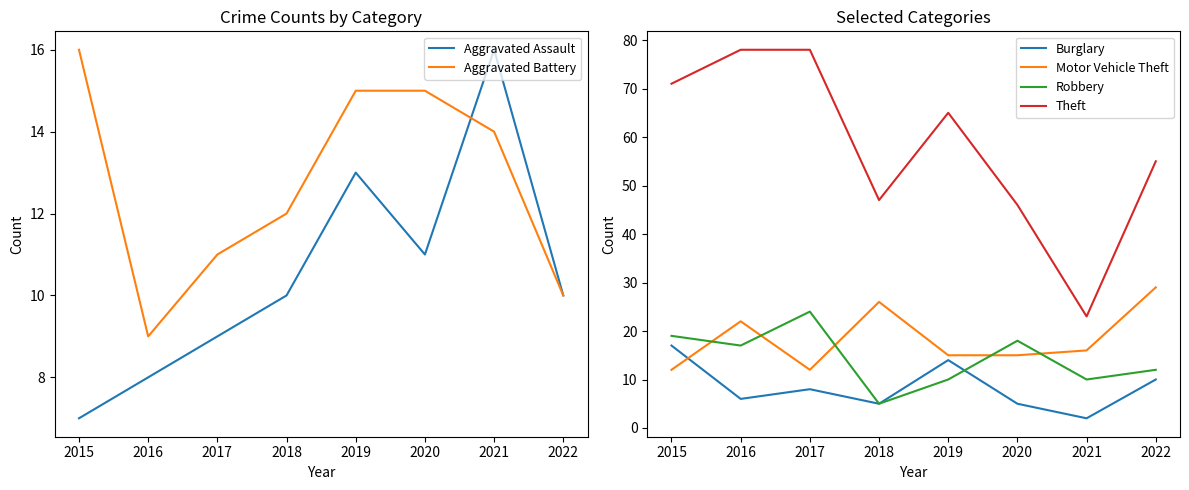

What is the difference between the Motor Vehicle Theft values at 2020 and 2019?

0